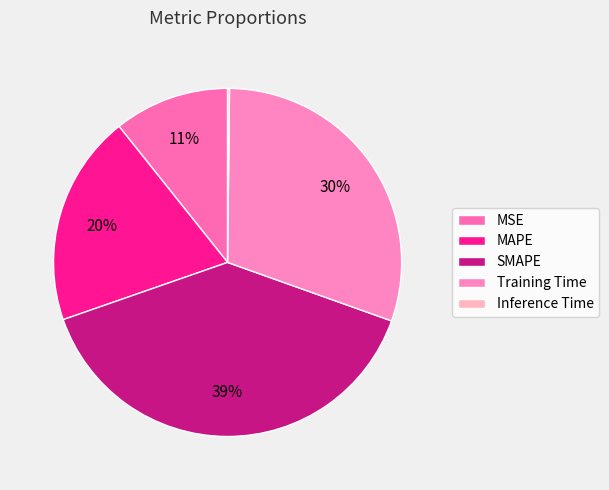

To the nearest percent, what portion does MAPE represent?

20%